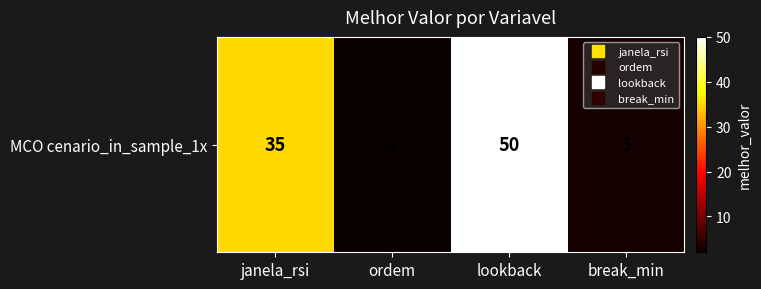

What is the difference between the maximum and minimum values?

48